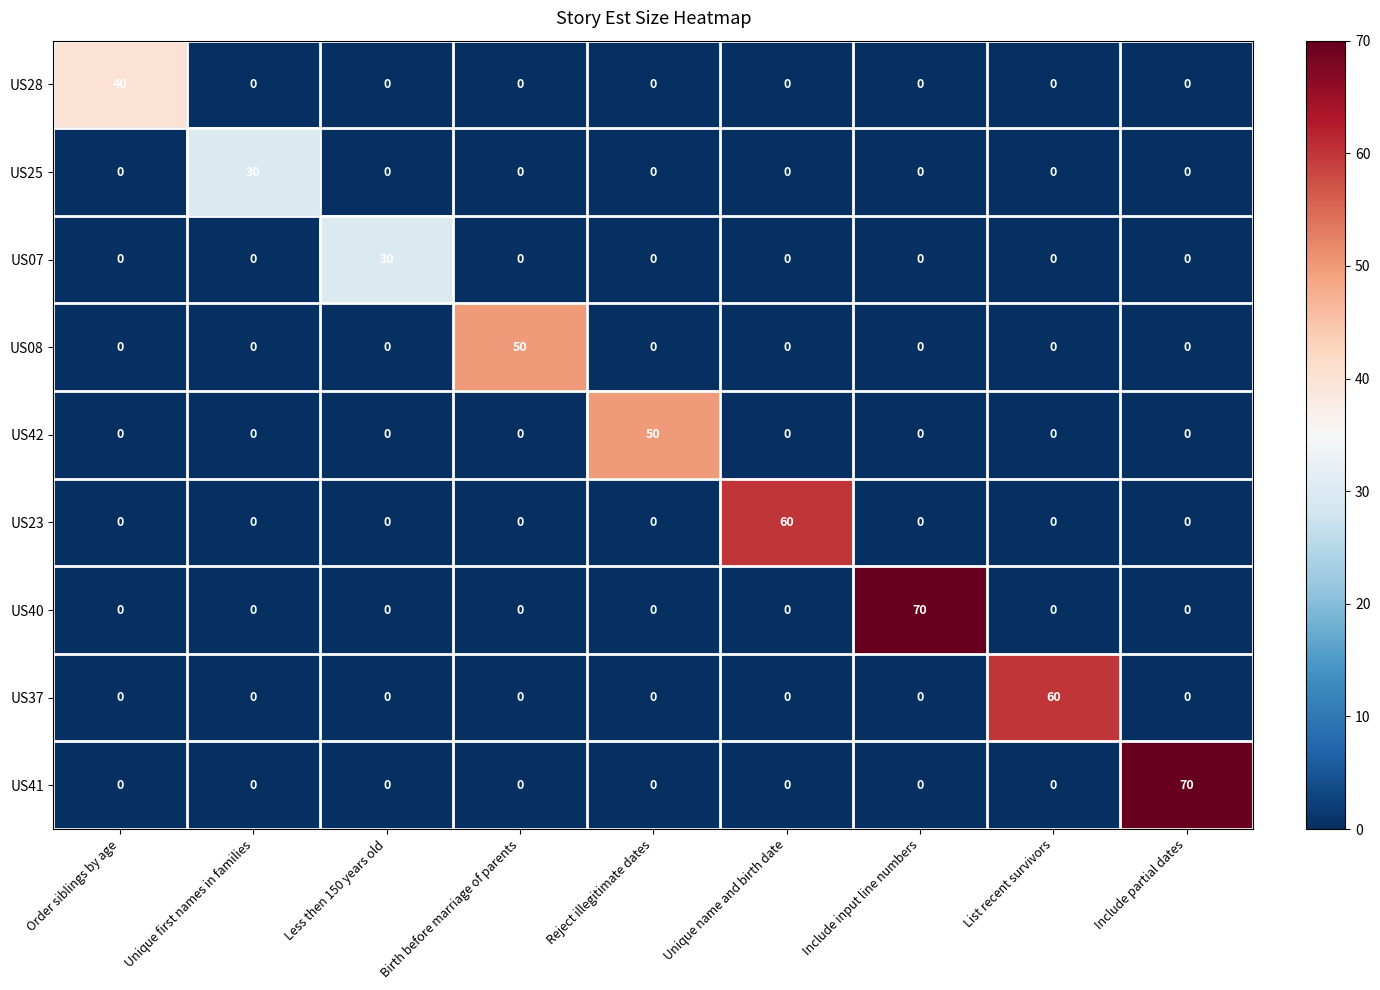

Is it true that US40 equals -44 at List recent survivors?

False